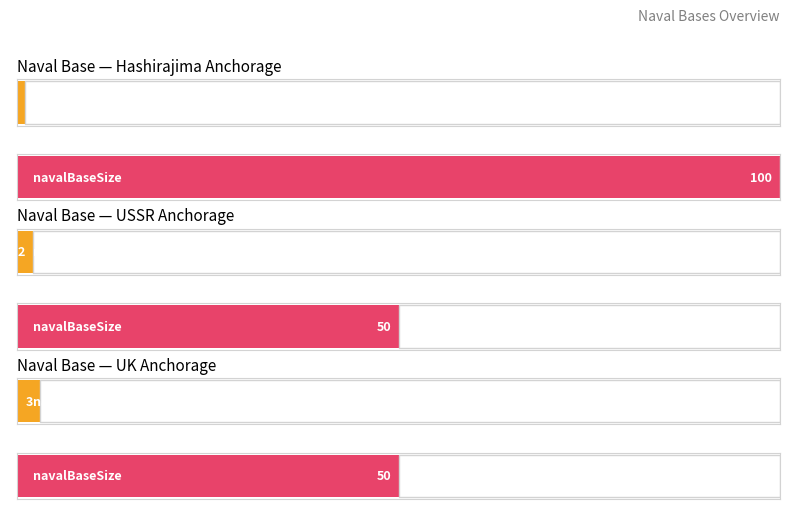

Is it true that navalBaseNationID equals 2 at USSR Anchorage?

True